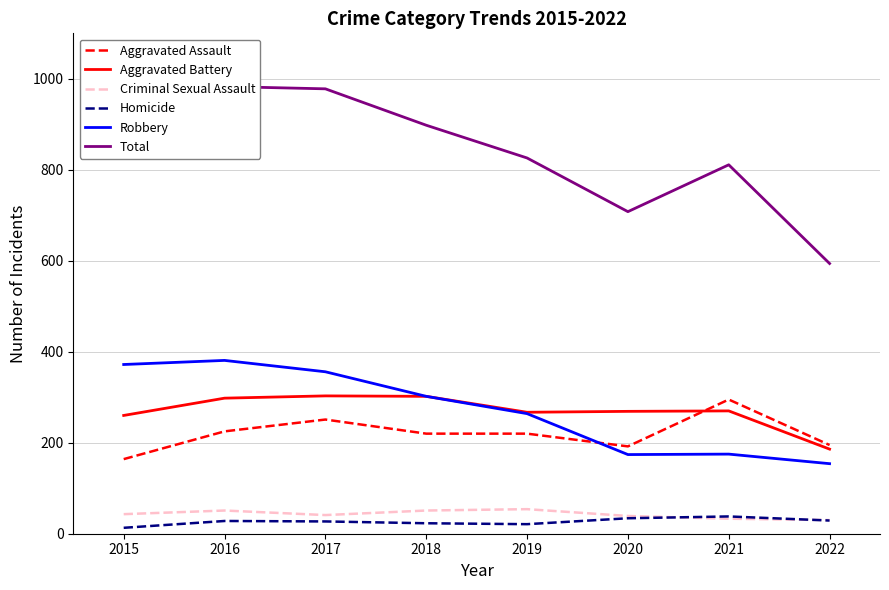

What is the total value across all series at 2015?

1704